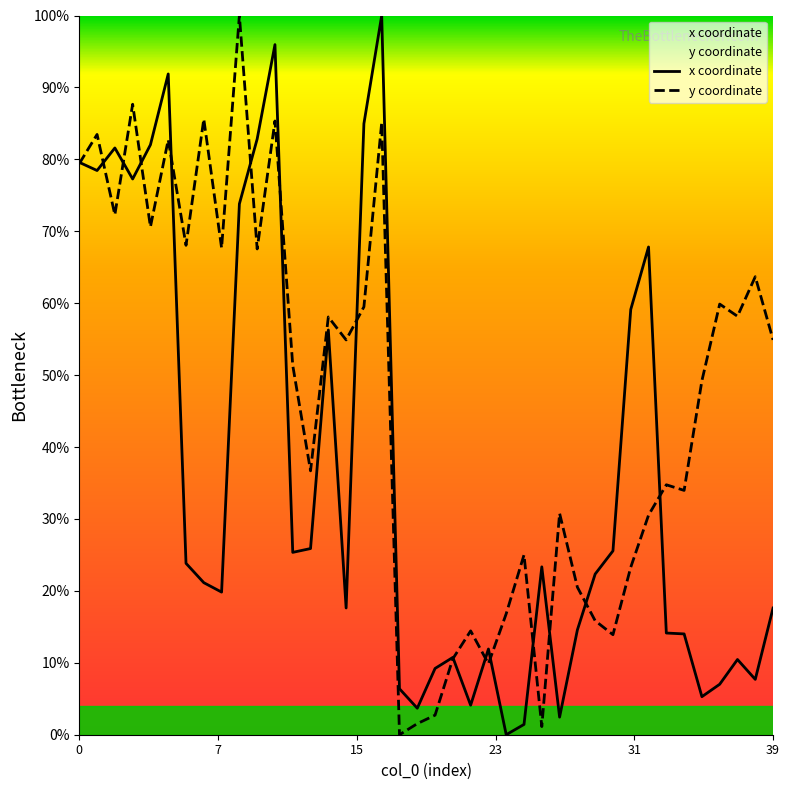

Where do x and y first cross each other?

0 and 1